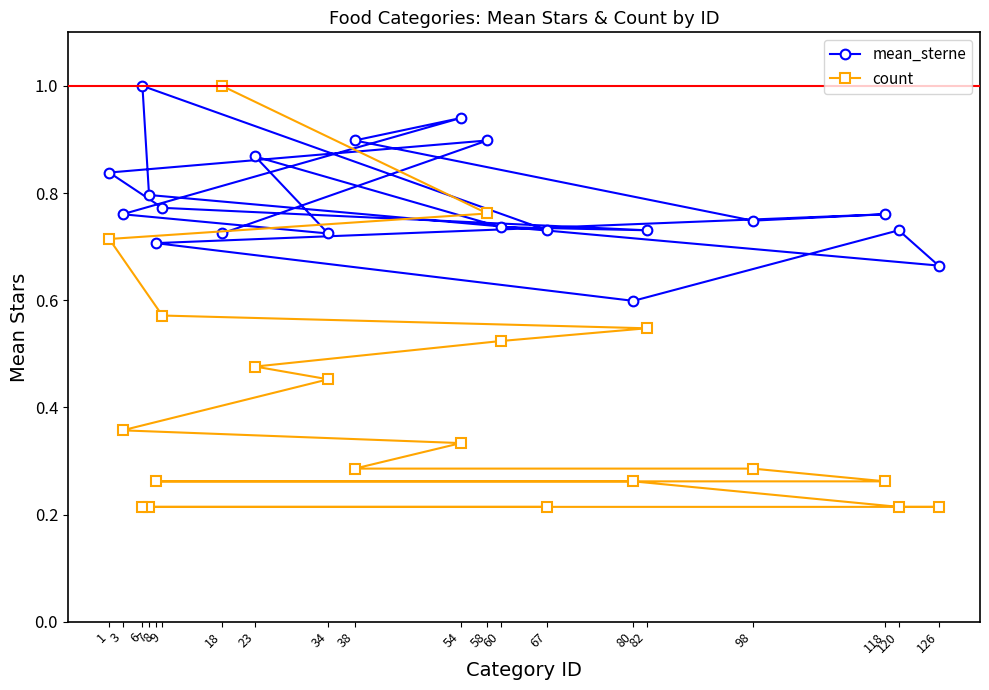

Is it true that mean_sterne equals 0.7 at 82?

True